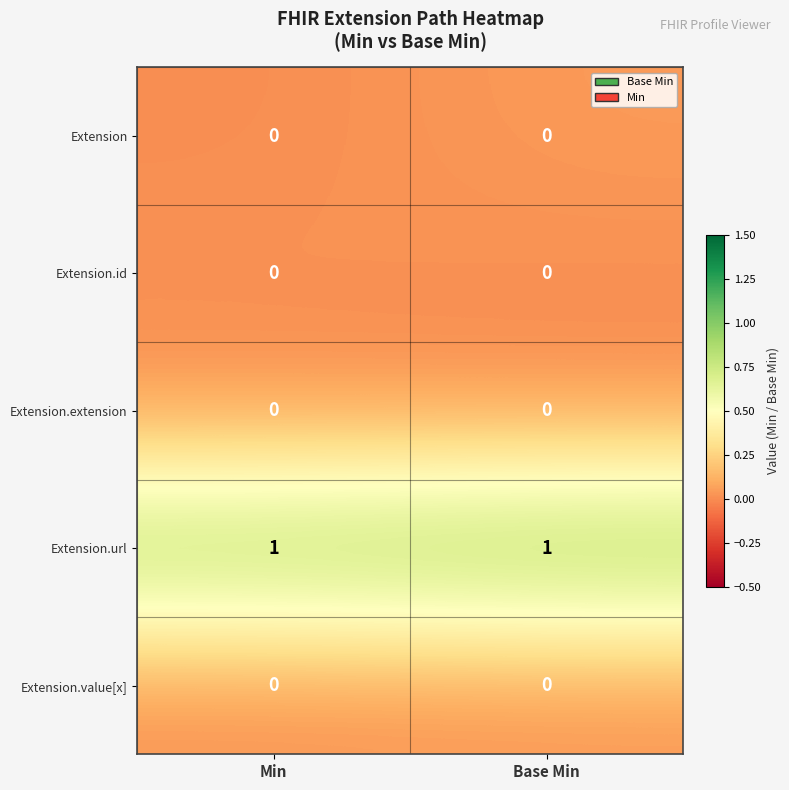

True or false: Extension.extension has a value of 0 at Min.

True